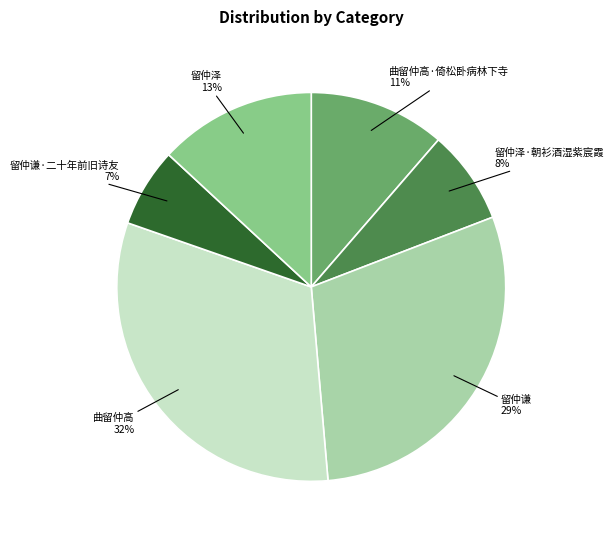

To the nearest percent, what is the difference between the largest and smallest slice percentages?

25%